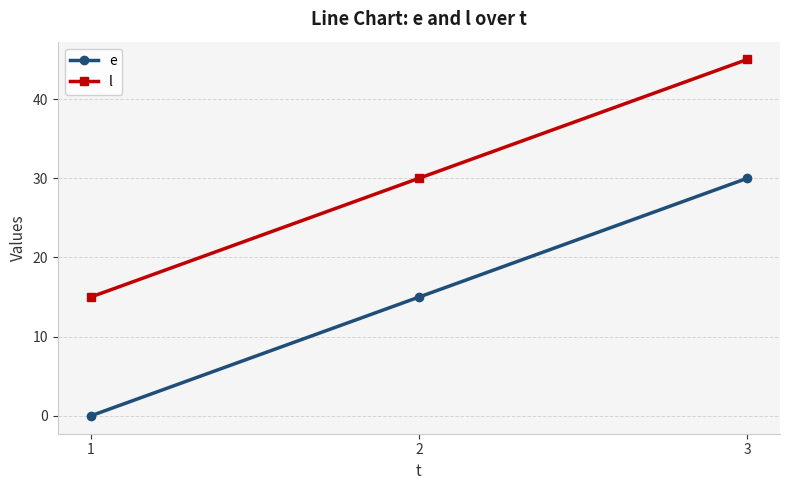

What is the highest value of the e series?

30